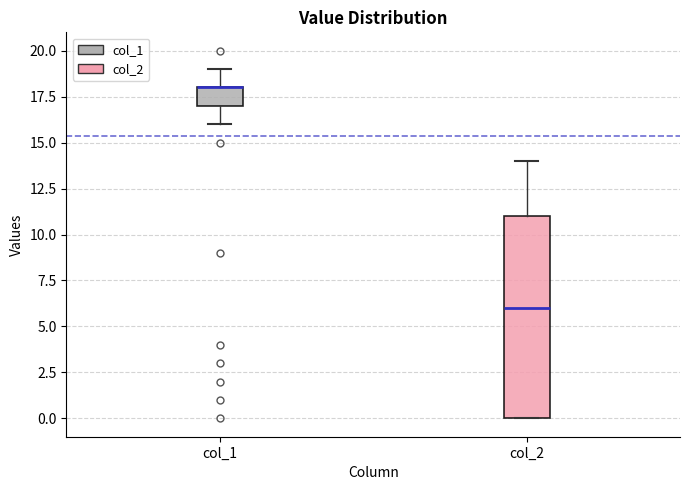

Where is the lower edge of the box for col_2 on the y-axis? The values are not printed on the chart, so give them approximately, as read against the axis.

0